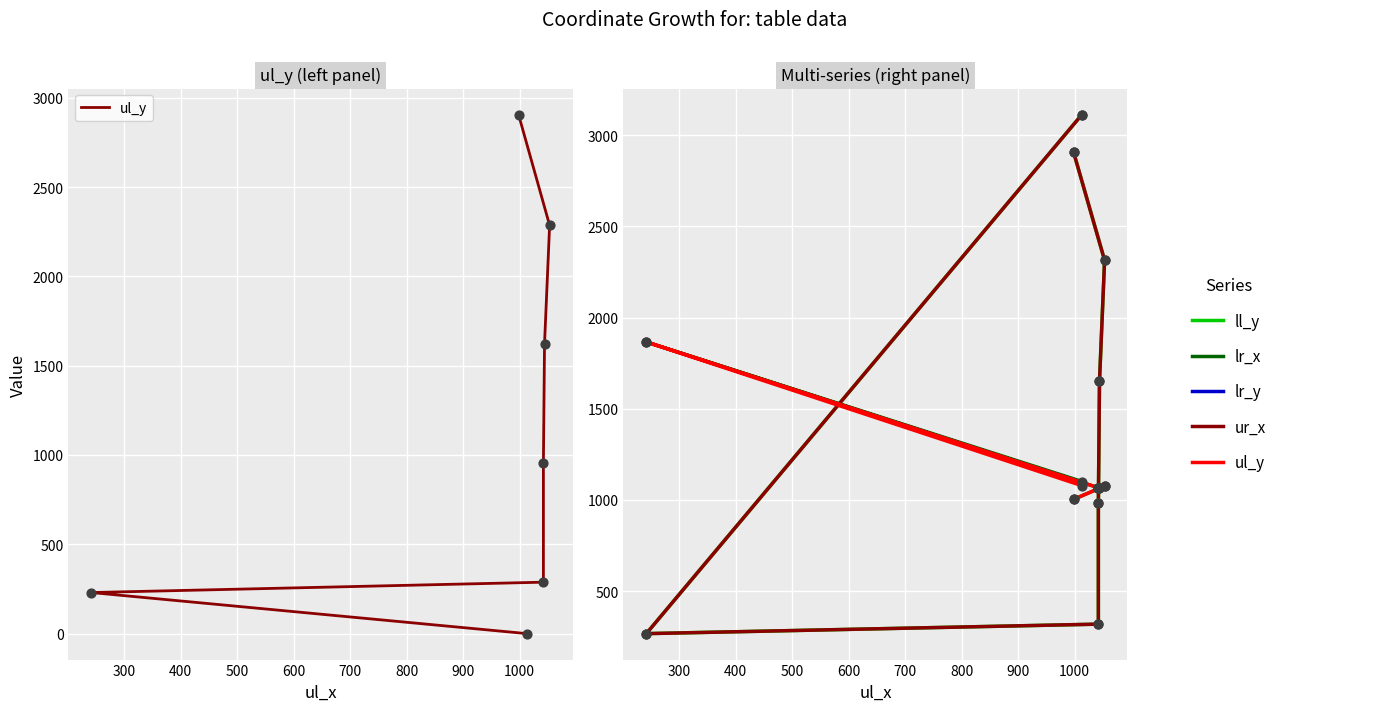

Which series contains the lowest Y value?

ul_y